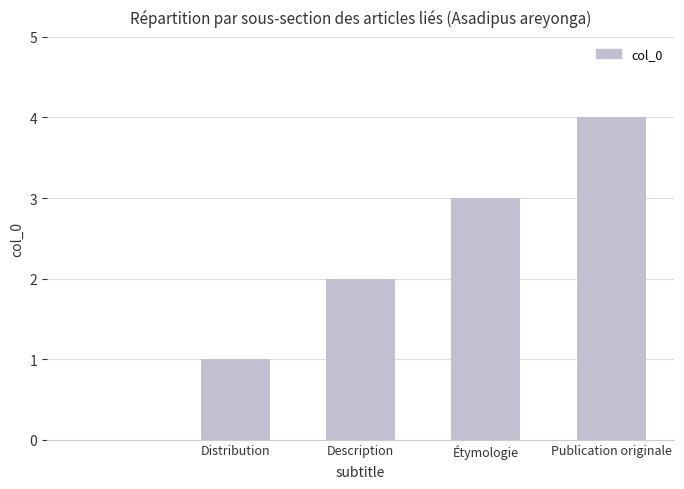

What is the sum of all values?

10